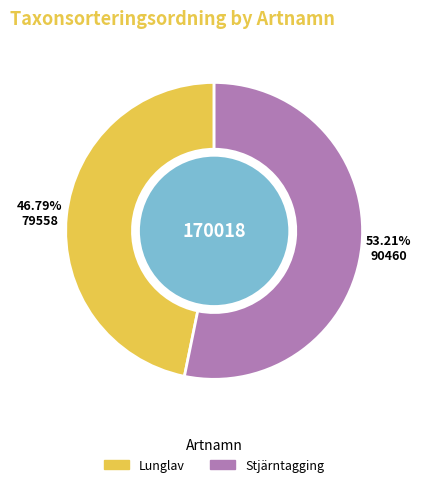

How much of the chart is everything except Stjärntagging?

46.8%